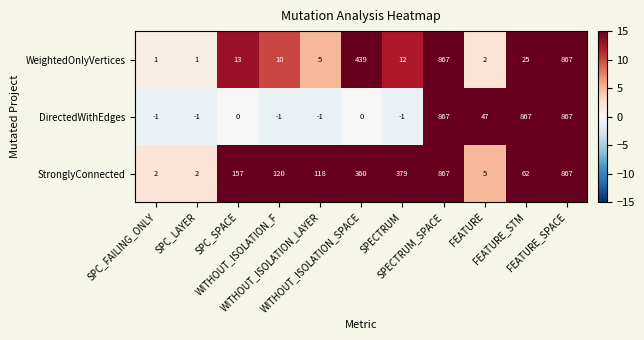

How many series are shown in this chart?

3